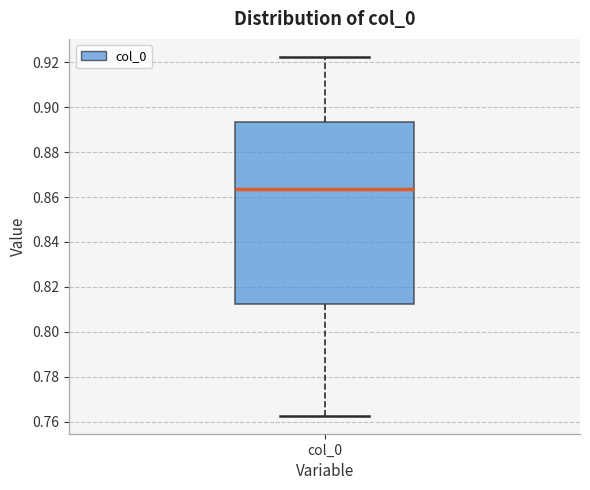

Where is the lower edge of the box for col_0 on the y-axis? The values are not printed on the chart, so give them approximately, as read against the axis.

0.812